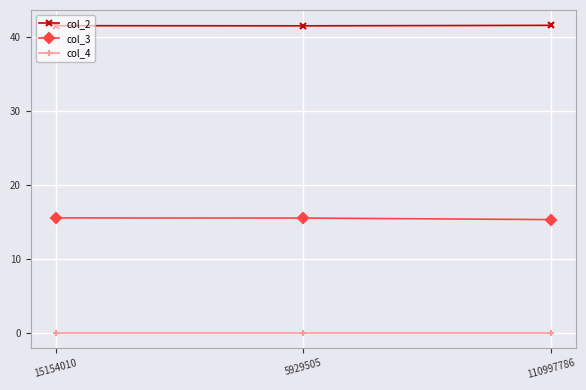

What is the highest value of the col_2 series?

41.5